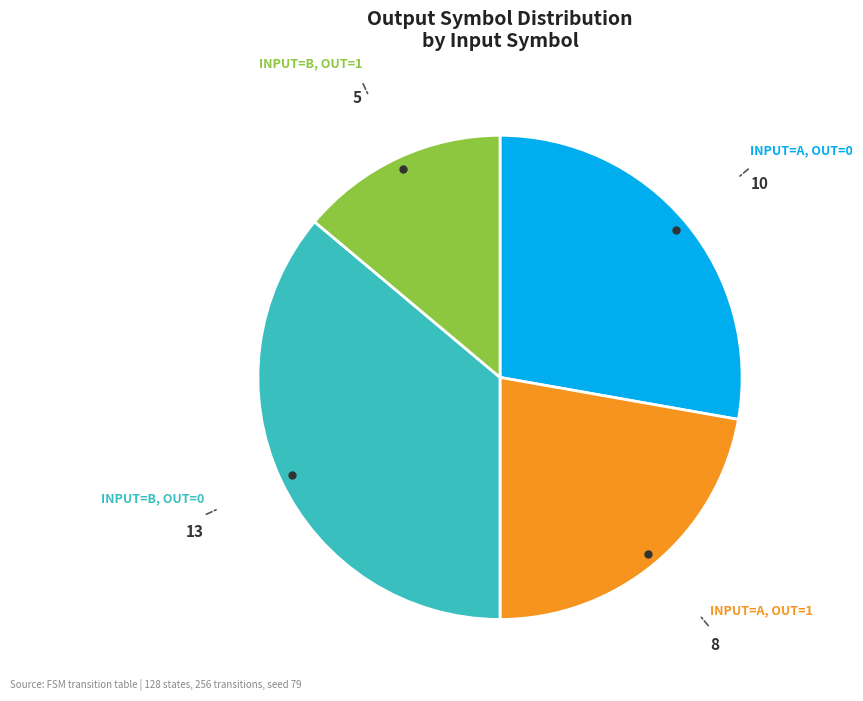

Does any single category account for the majority?

No